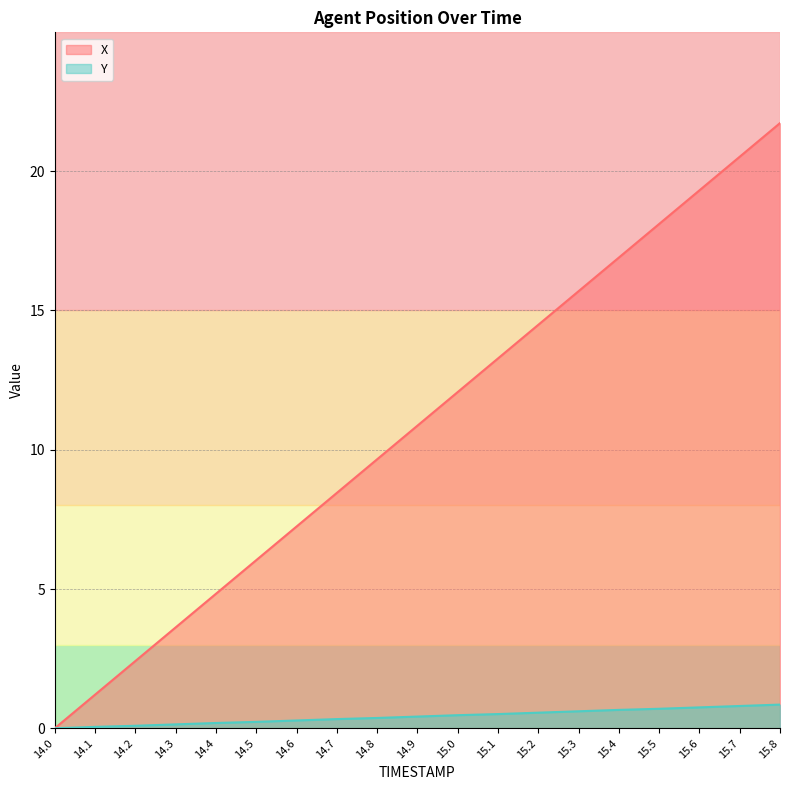

What is the difference between the X values at 15.0 and 15.7?

8.4